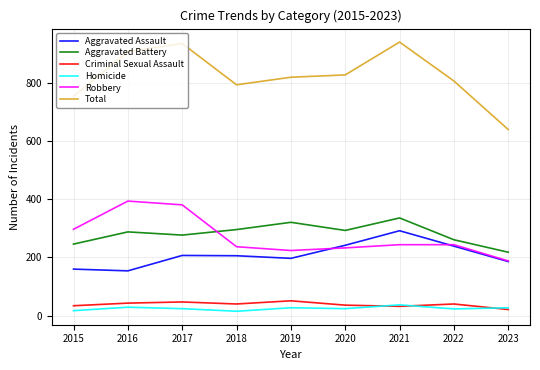

True or false: Total has more than 0 interior local peaks.

True